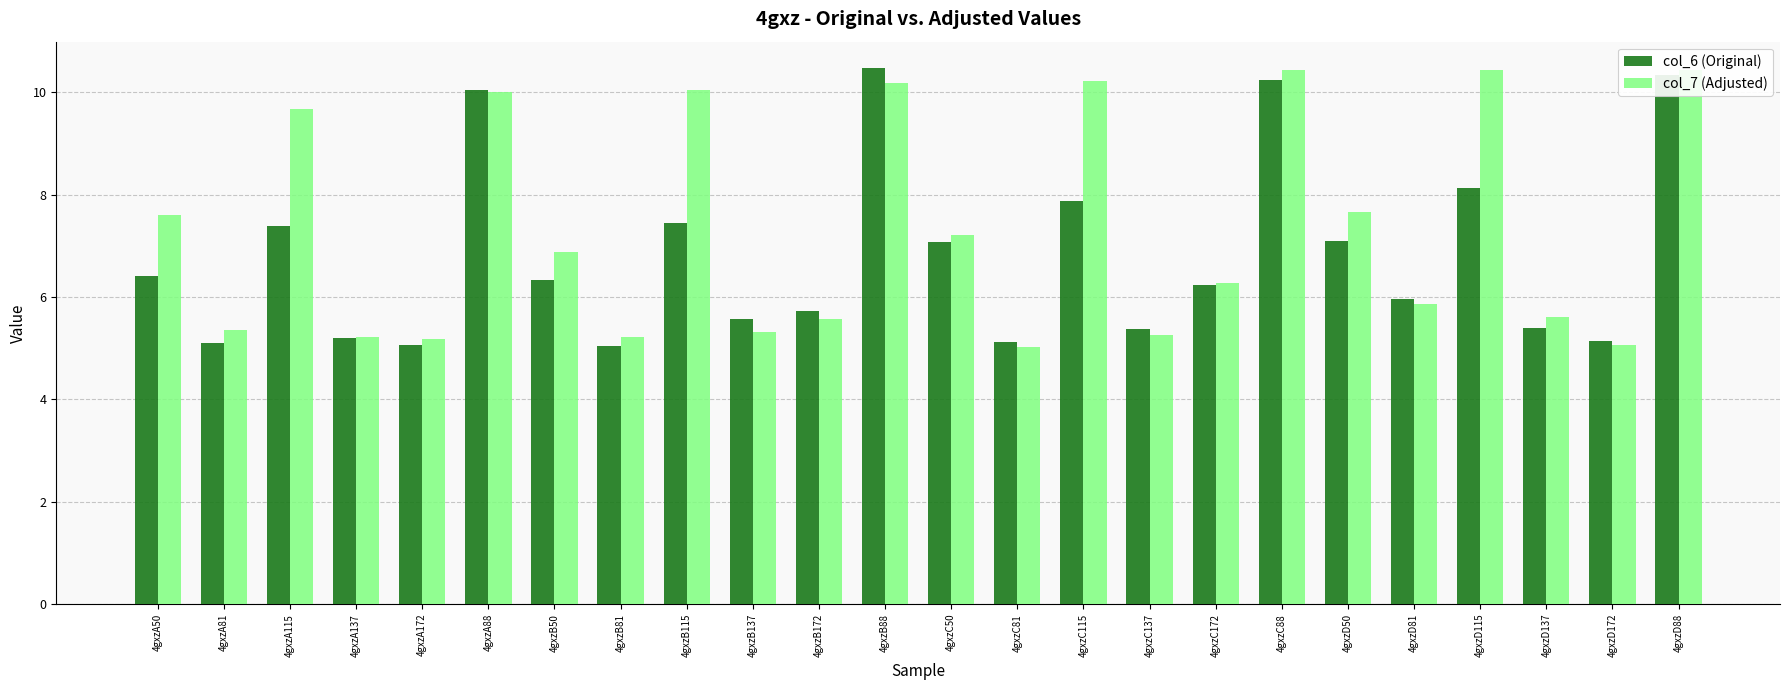

What is the difference between the maximum and minimum values in the col_7 (Adjusted) series?

5.4